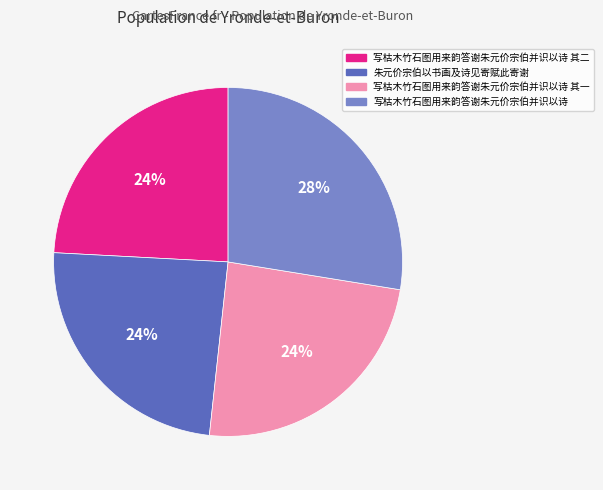

To the nearest percent, what is the average slice percentage?

25%